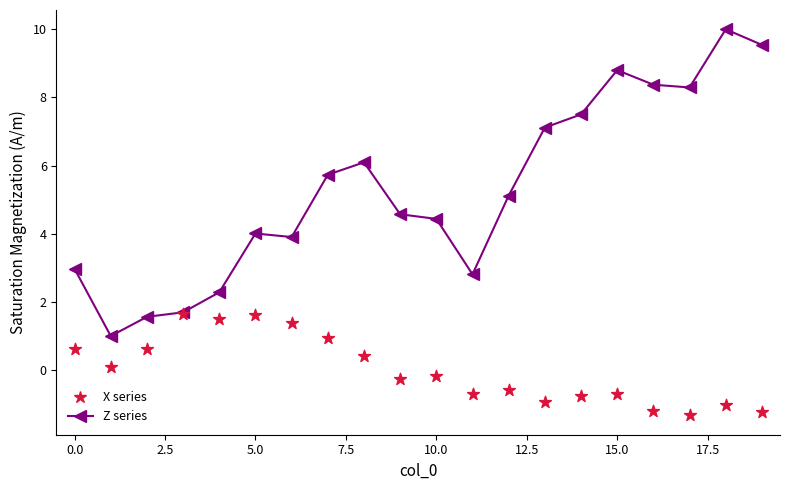

Which series has the largest total across all categories?

Z (normalized)